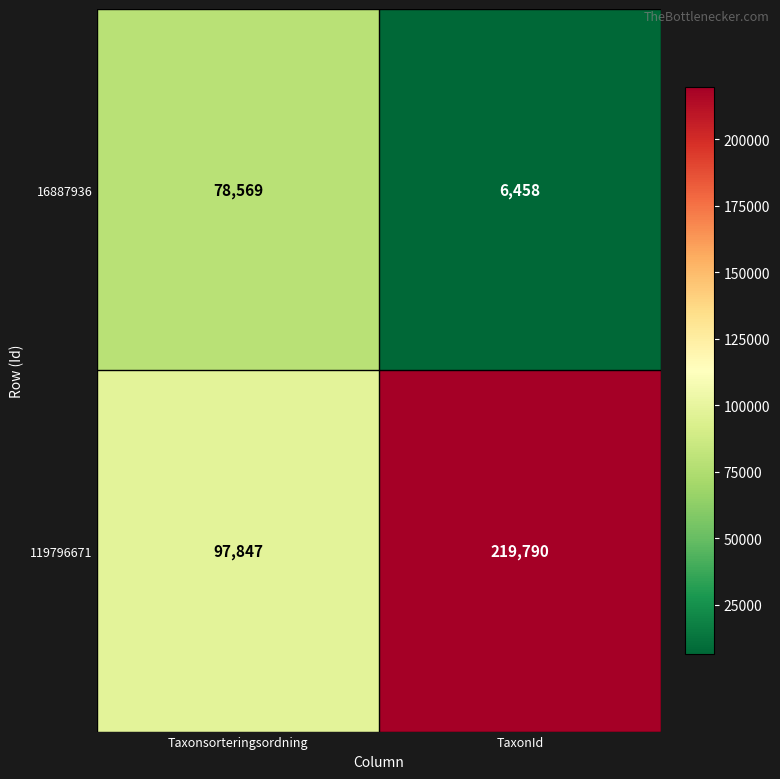

What is the spread (max minus min) of values at TaxonId?

213332